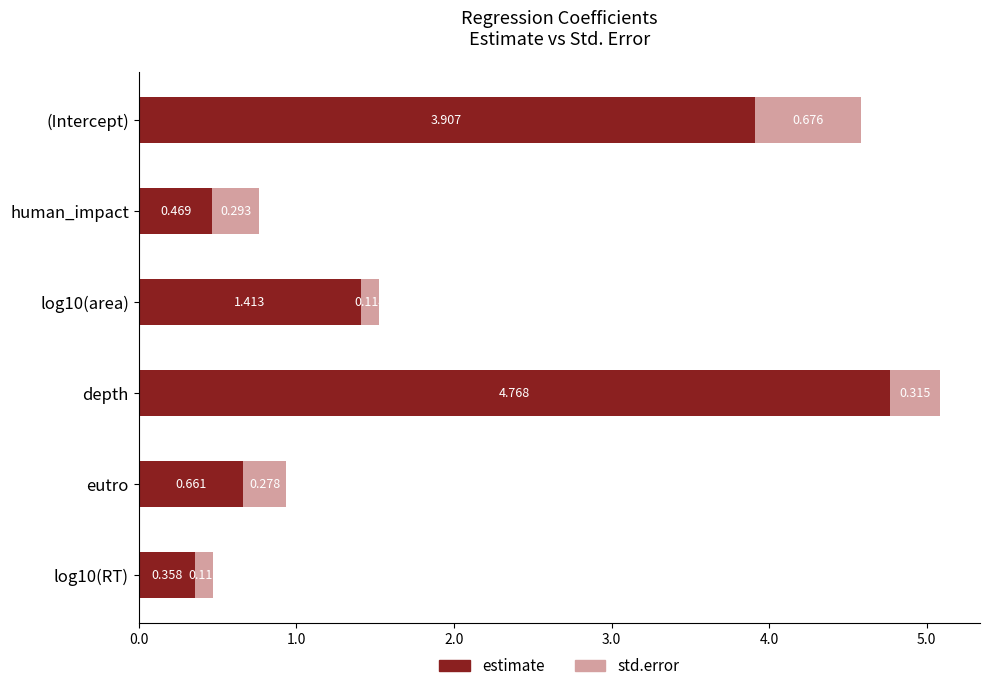

At which category is the sum across all series the highest?

depth